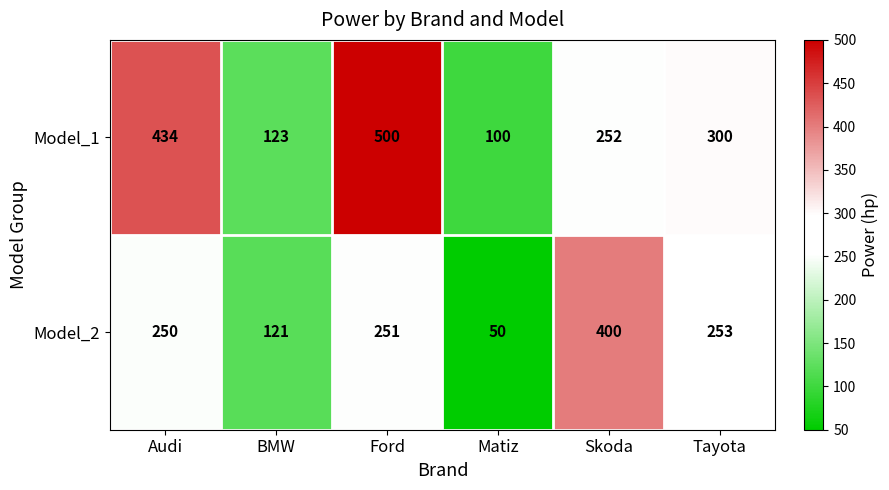

What is the difference between the second highest and minimum values in the Model_2 series?

203